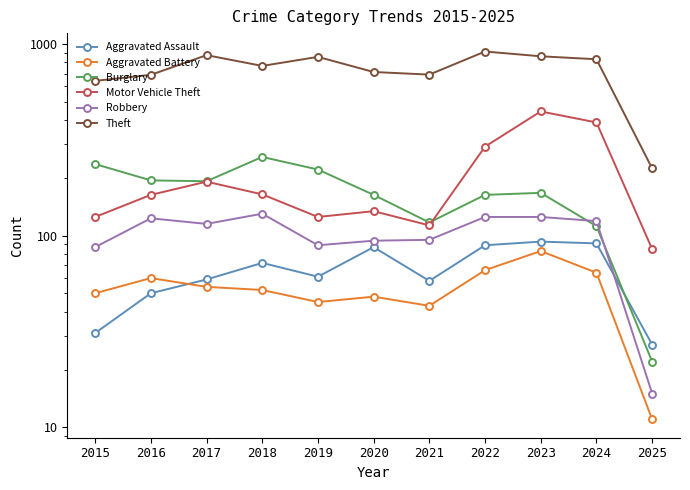

Reading right to left, transcribe all the data shown in this chart.

Aggravated Assault: 27	91	93	89	58	87	61	72	59	50	31
Aggravated Battery: 11	64	83	66	43	48	45	52	54	60	50
Burglary: 22	112	167	163	117	163	221	257	192	194	236
Motor Vehicle Theft: 85	389	444	291	113	134	125	164	191	163	125
Robbery: 15	119	125	125	95	94	89	130	115	123	87
Theft: 224	831	861	912	691	713	855	767	873	689	641